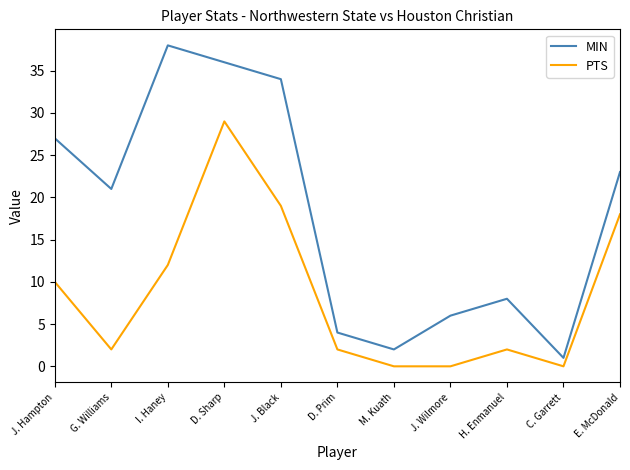

The PTS series shows -12 at M. Kuath. True or false?

False